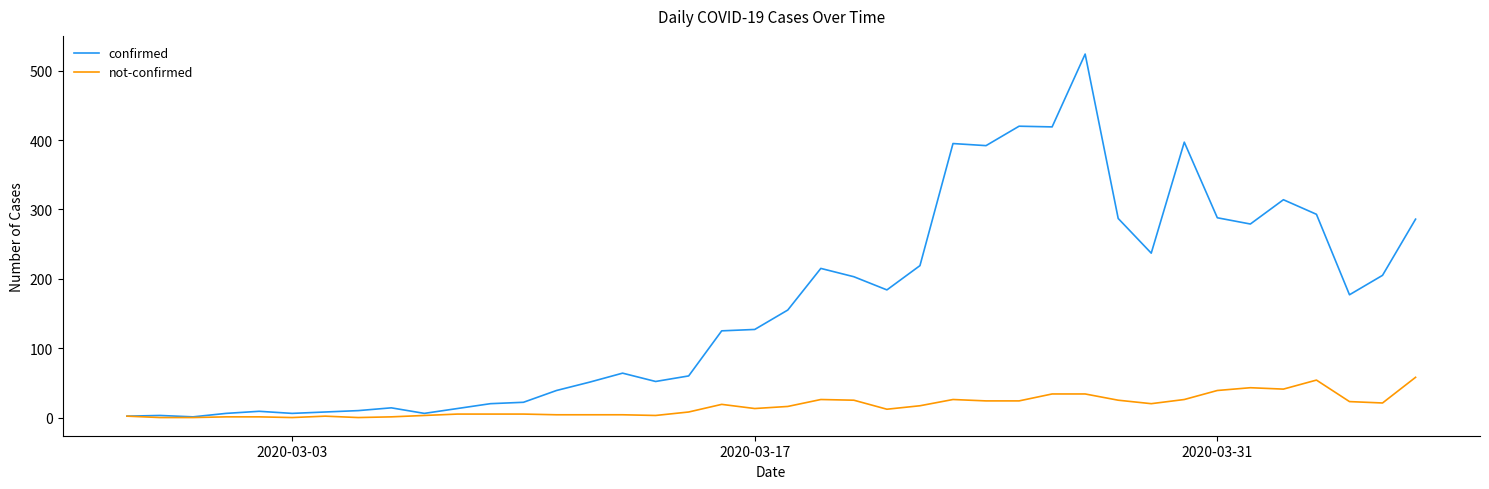

At how many categories does at least one series exceed 70?

22